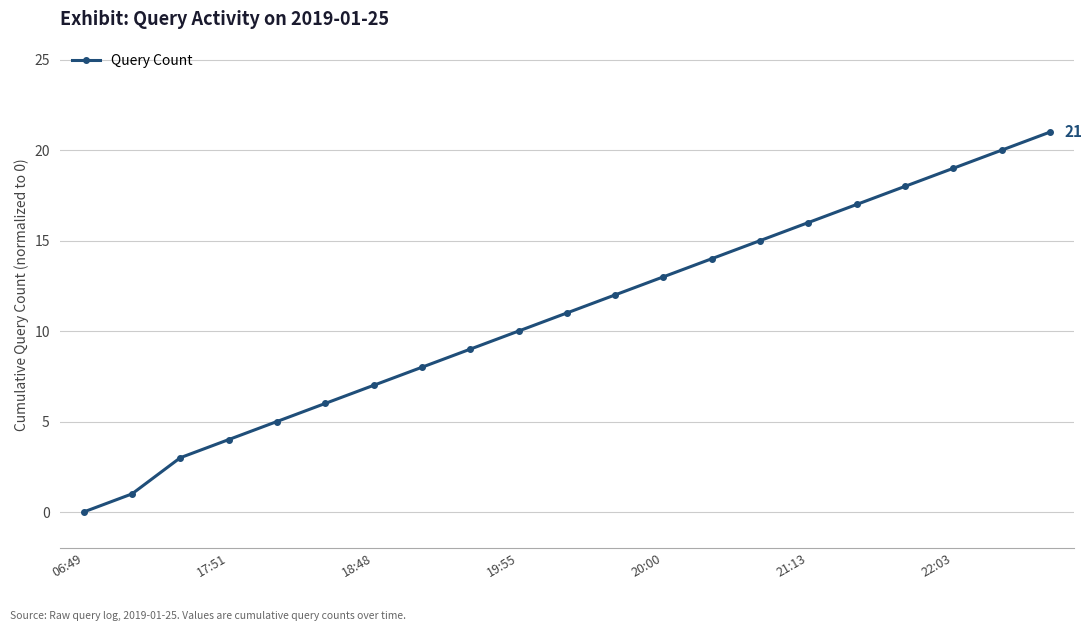

How many lines are shown in the chart?

1